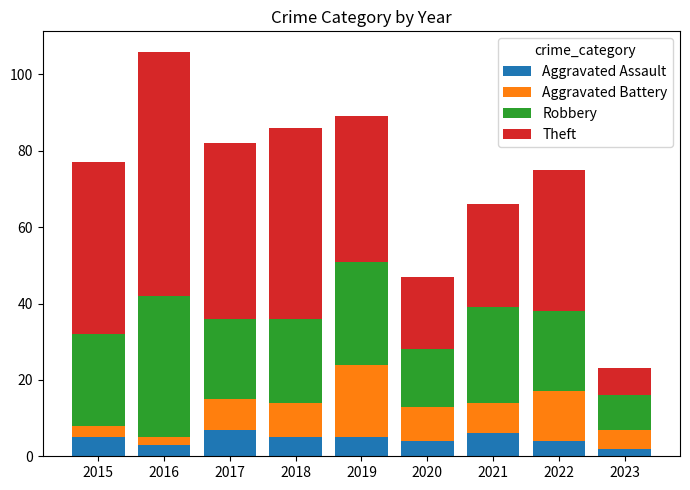

At which category is the sum across all series the highest?

2016